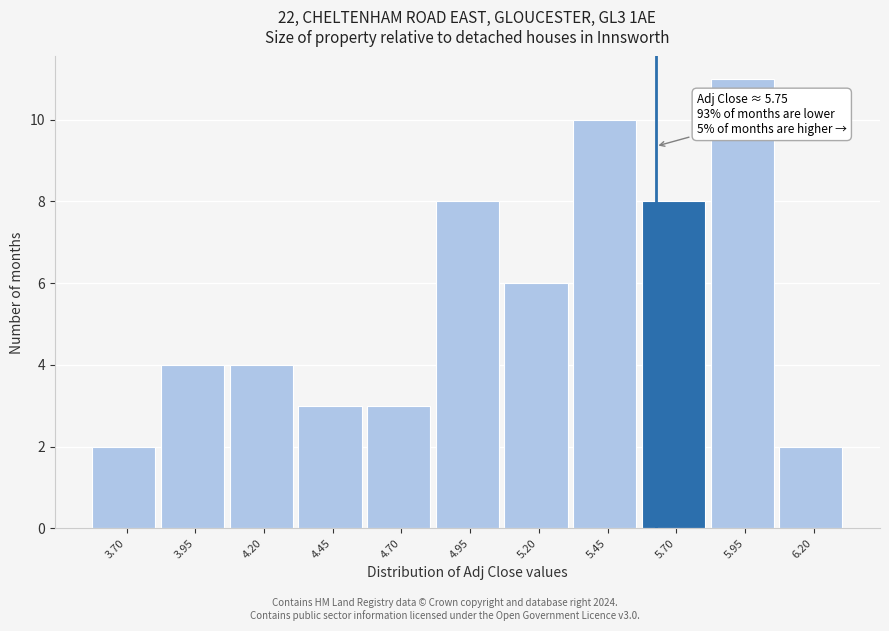

Reading left to right, list all the values displayed in this chart.

2	4	4	3	3	8	6	10	8	11	2